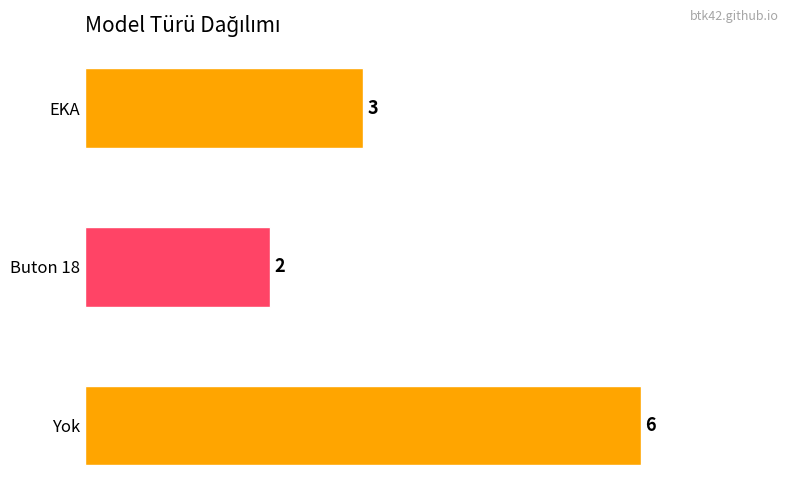

Reading bottom to top, what are all the values shown in this chart?

Yok=6	Buton 18=2	EKA=3